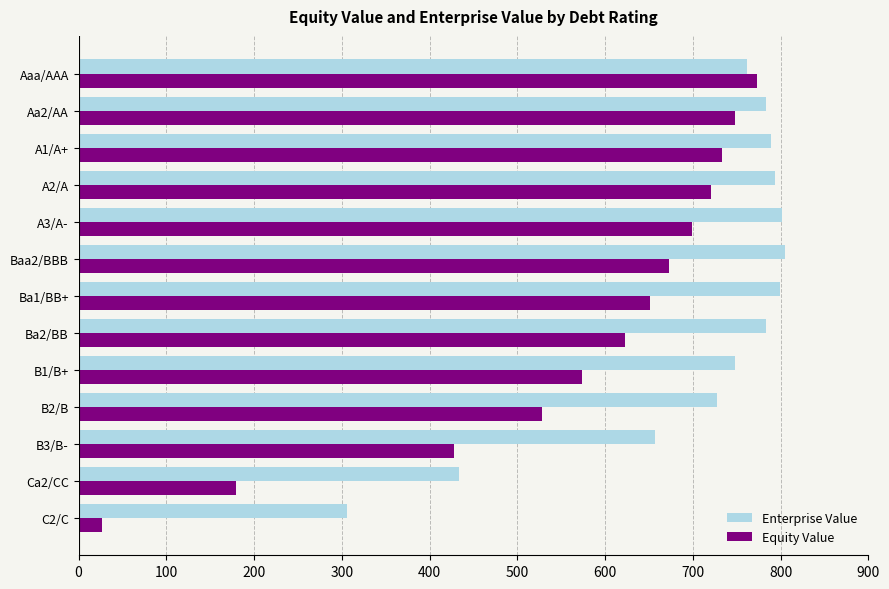

How many values in the Enterprise Value series exceed 783?

7